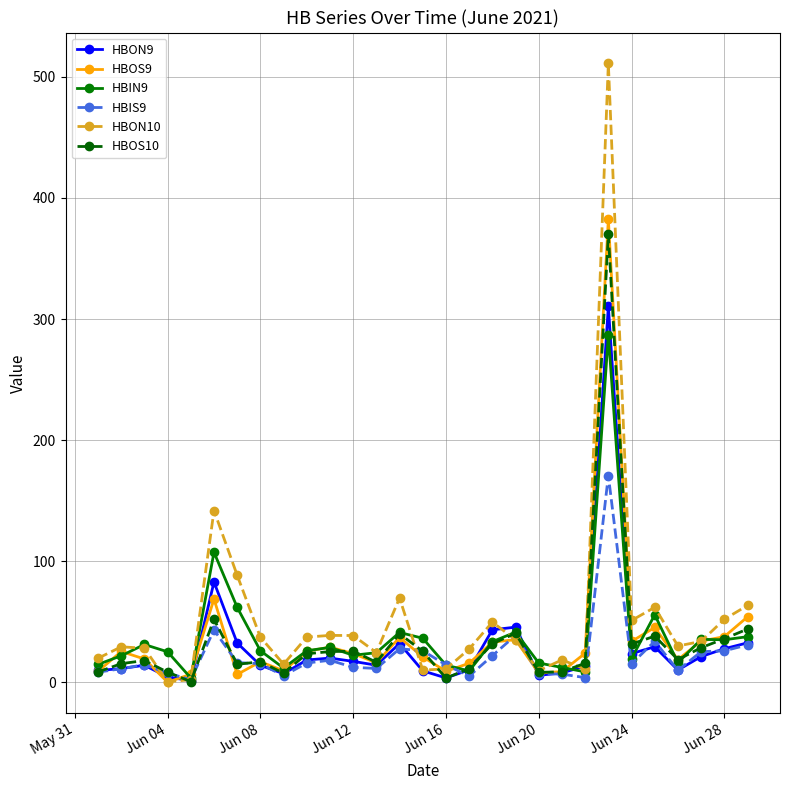

What is the value of the HBIS9 point at the 10th from the left?

16.0